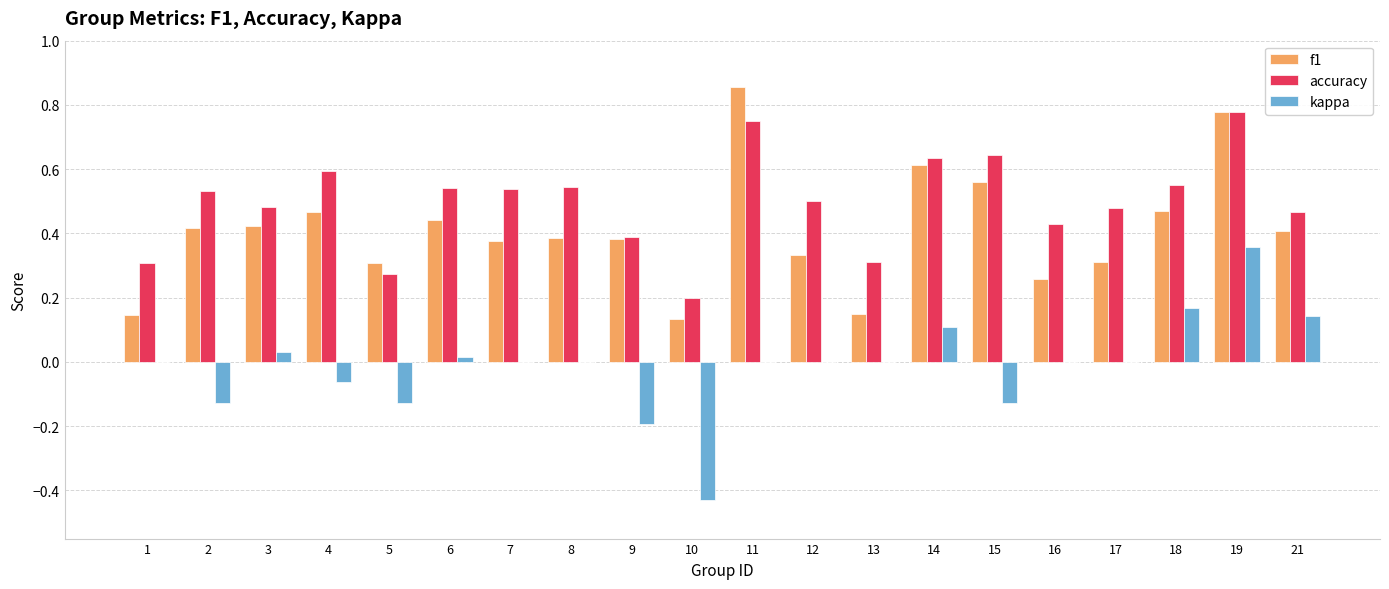

At which category is the sum across all series the highest?

19